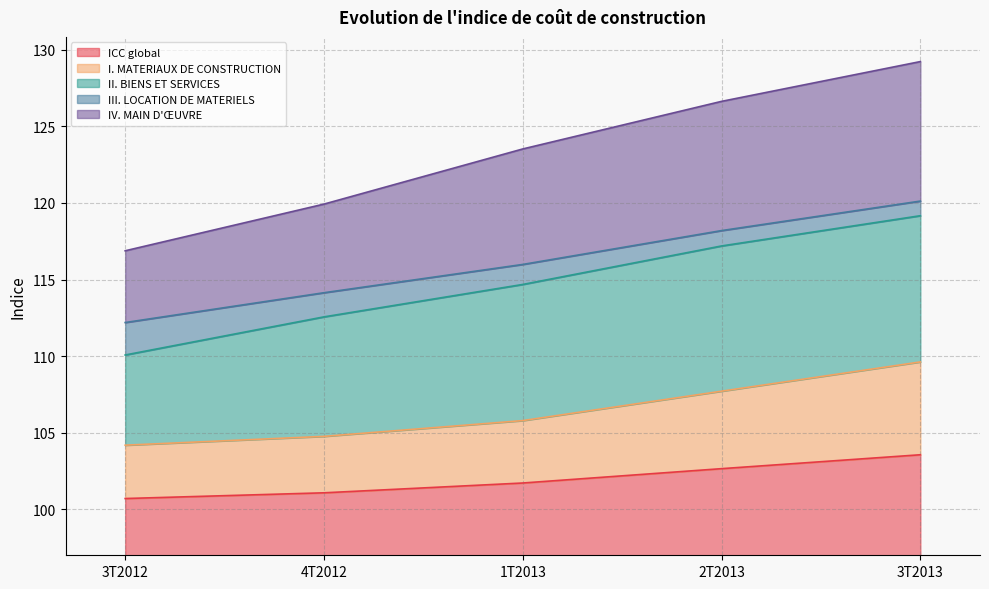

What is the difference between the I. MATERIAUX DE CONSTRUCTION values at 3T2013 and 2T2013?

1.9